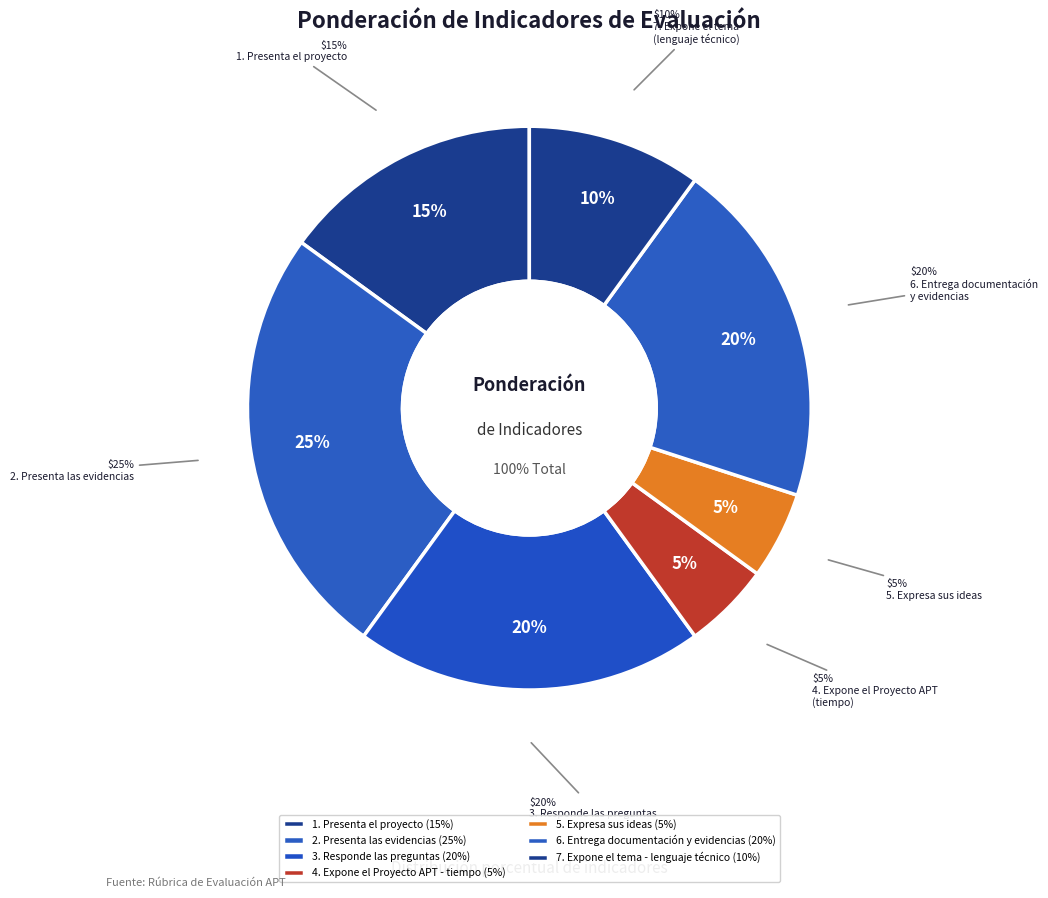

To the nearest percent, what percentage of the pie is 1. Presenta el proyecto?

15%